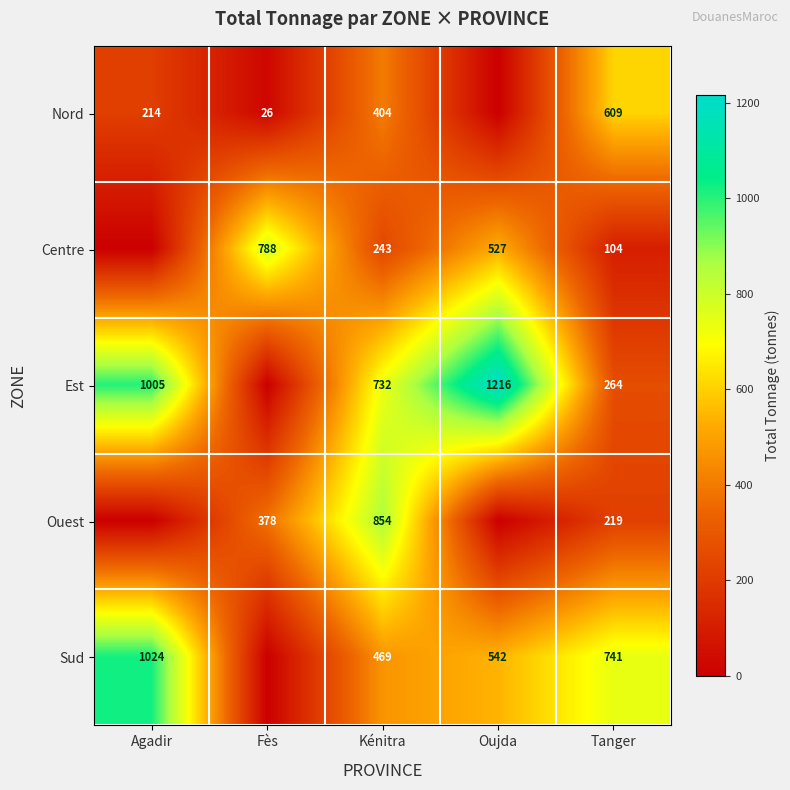

Is the value of Ouest at Fès greater than the value of Est at Tanger?

Yes